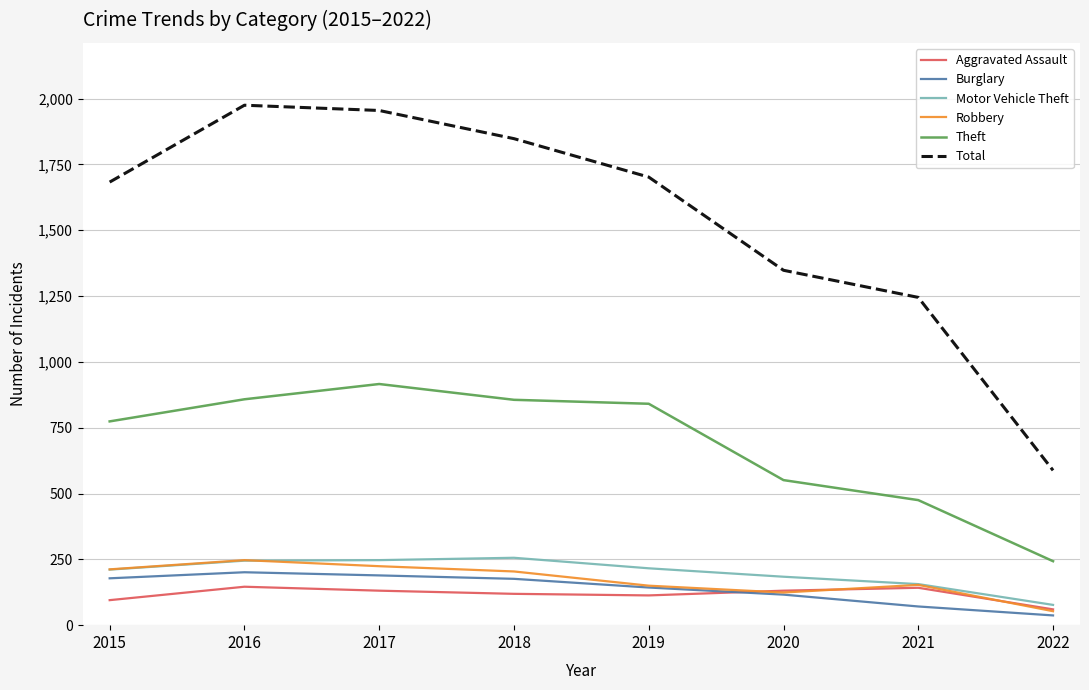

Does the chart have visible grid lines?

Yes